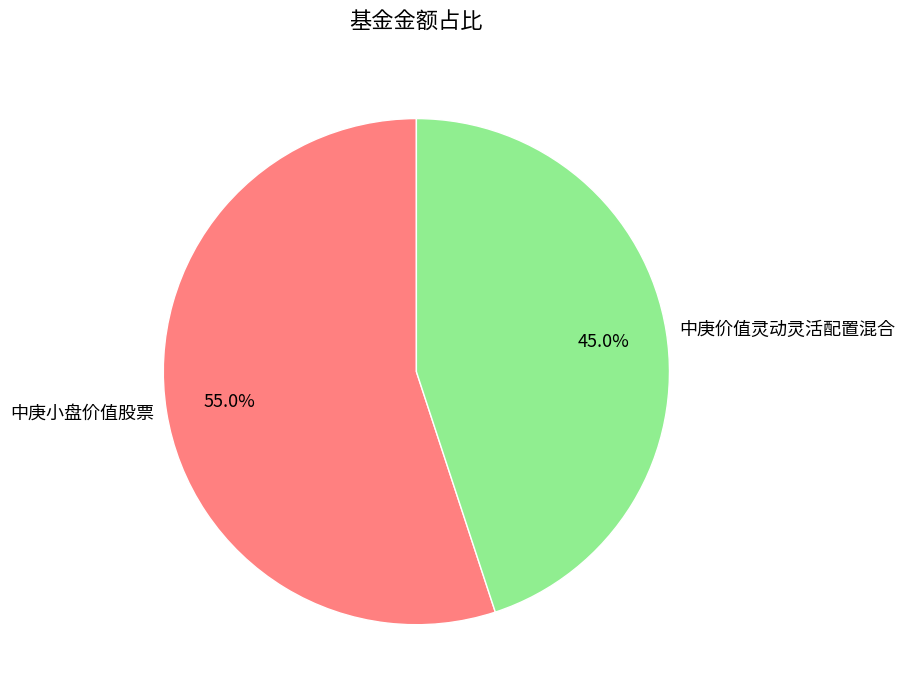

Rank the categories by value from highest to lowest.

中庚小盘价值股票, 中庚价值灵动灵活配置混合